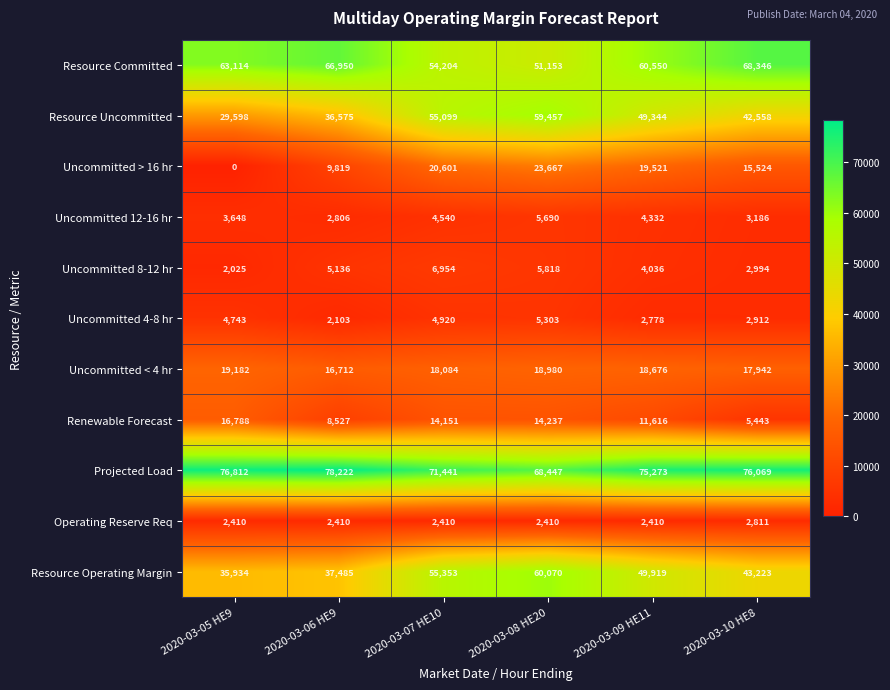

Rank the series by their maximum value, from highest to lowest.

Projected Load, Resource Committed, Resource Operating Margin, Resource Uncommitted, Uncommitted > 16 hr, Uncommitted < 4 hr, Renewable Forecast, Uncommitted 8-12 hr, Uncommitted 12-16 hr, Uncommitted 4-8 hr, Operating Reserve Req